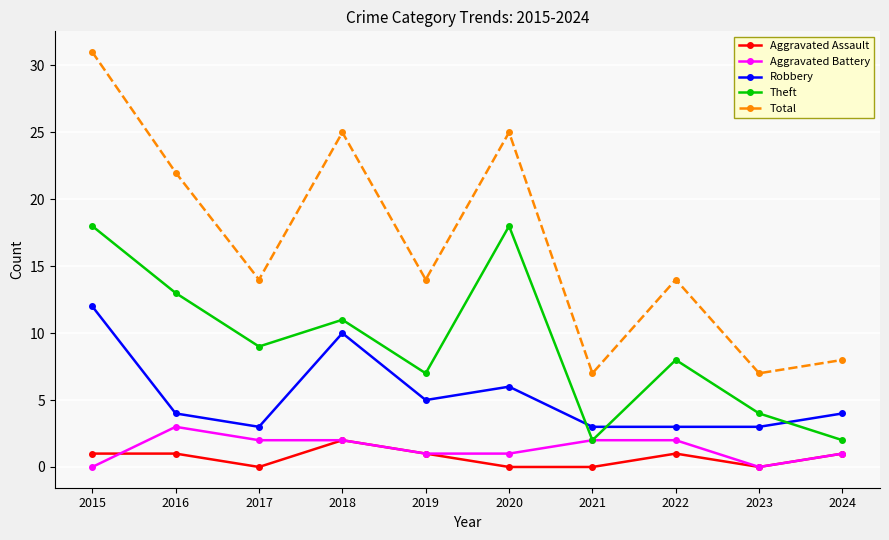

Reading left to right, list all the values displayed in this chart.

Aggravated Assault: 1	1	0	2	1	0	0	1	0	1
Aggravated Battery: 0	3	2	2	1	1	2	2	0	1
Robbery: 12	4	3	10	5	6	3	3	3	4
Theft: 18	13	9	11	7	18	2	8	4	2
Total: 31	22	14	25	14	25	7	14	7	8